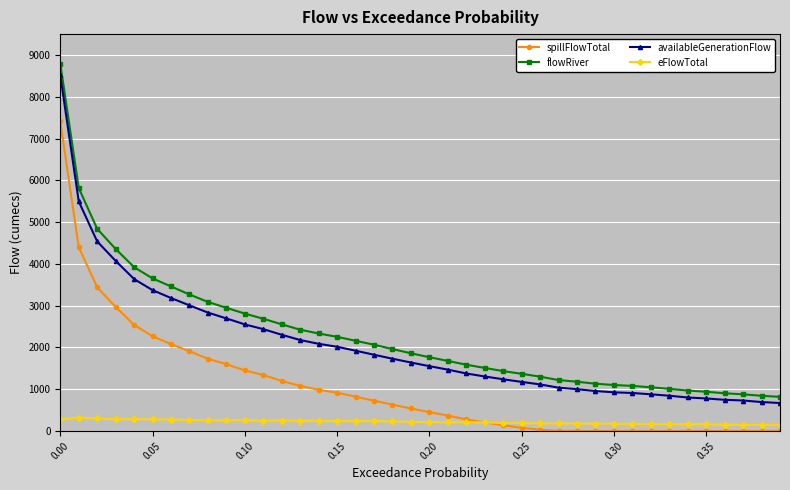

What is the value of the spillFlowTotal point at the 14th from the left?

1080.0